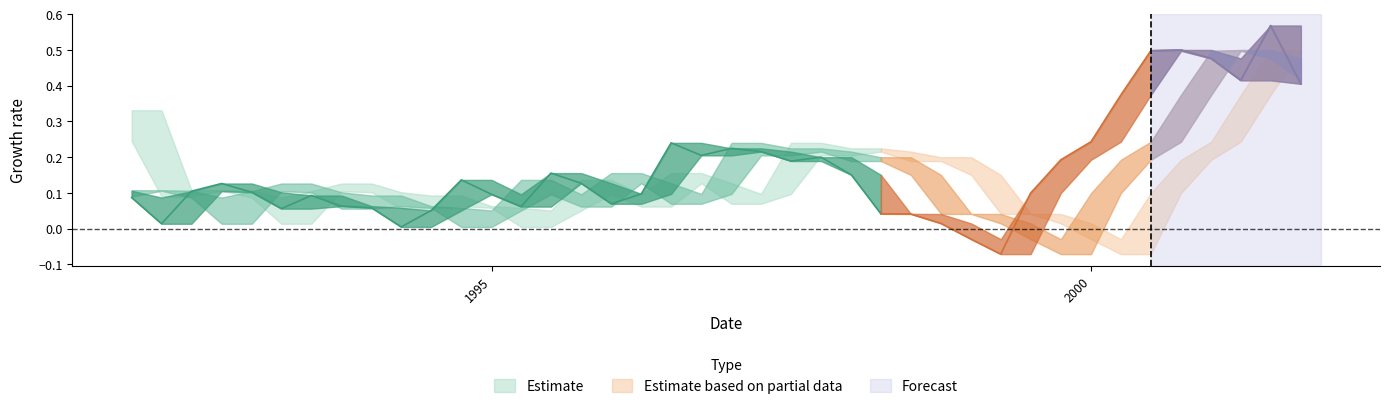

At which category is the sum across all series the highest?

39